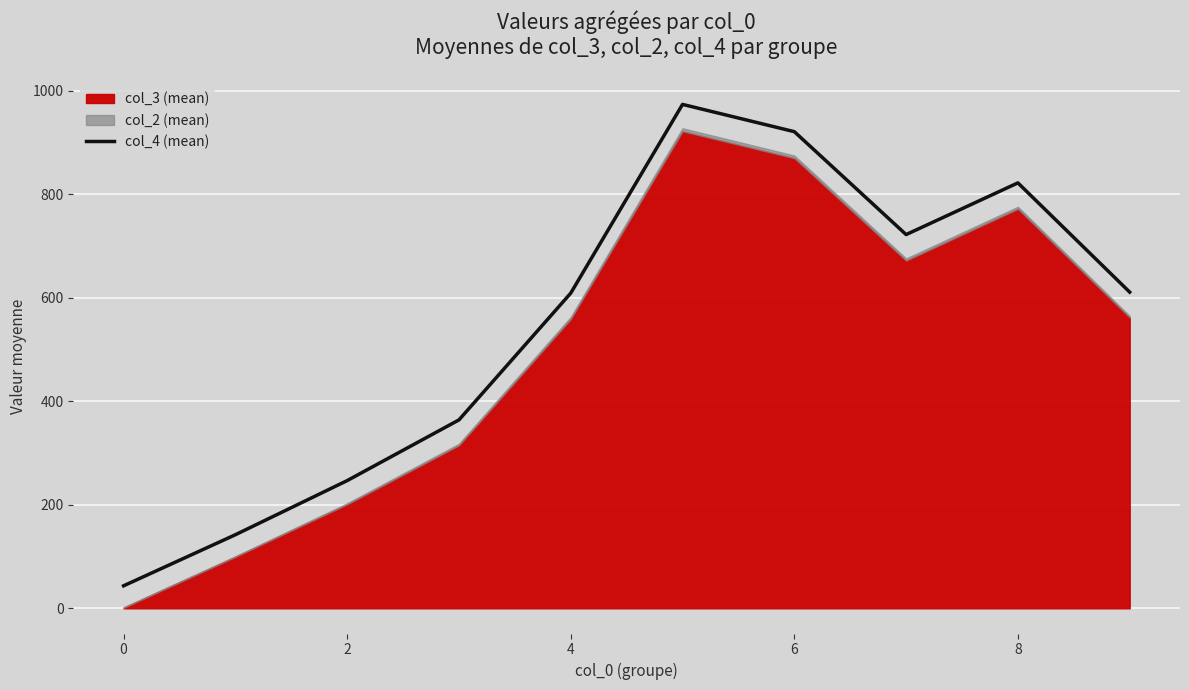

The value of col_4 (mean) at 4 is 609.1. True or false?

True